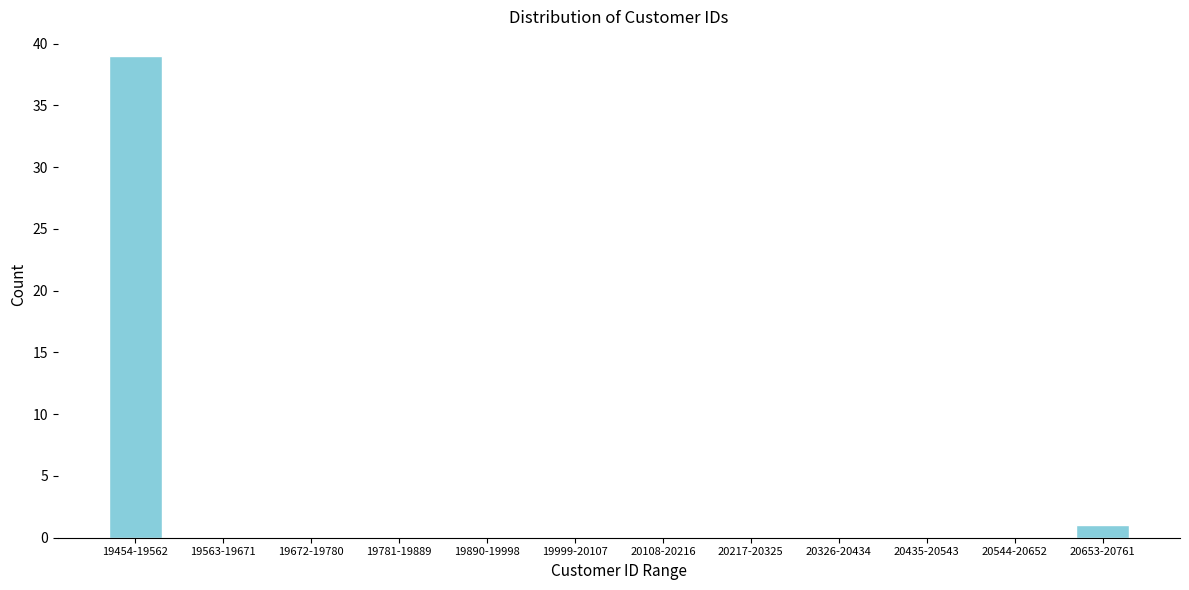

Reading right to left, extract all data points from this chart.

20653-20761=1	20544-20652=0	20435-20543=0	20326-20434=0	20217-20325=0	20108-20216=0	19999-20107=0	19890-19998=0	19781-19889=0	19672-19780=0	19563-19671=0	19454-19562=39